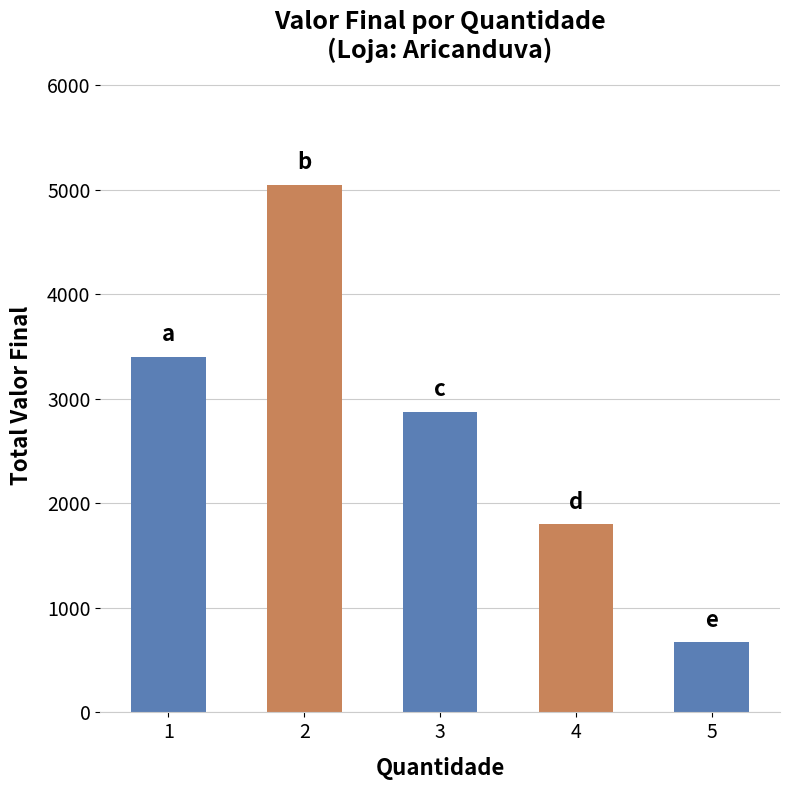

Reading left to right, what are all the values shown in this chart?

1=3402	2=5048	3=2877	4=1800	5=670